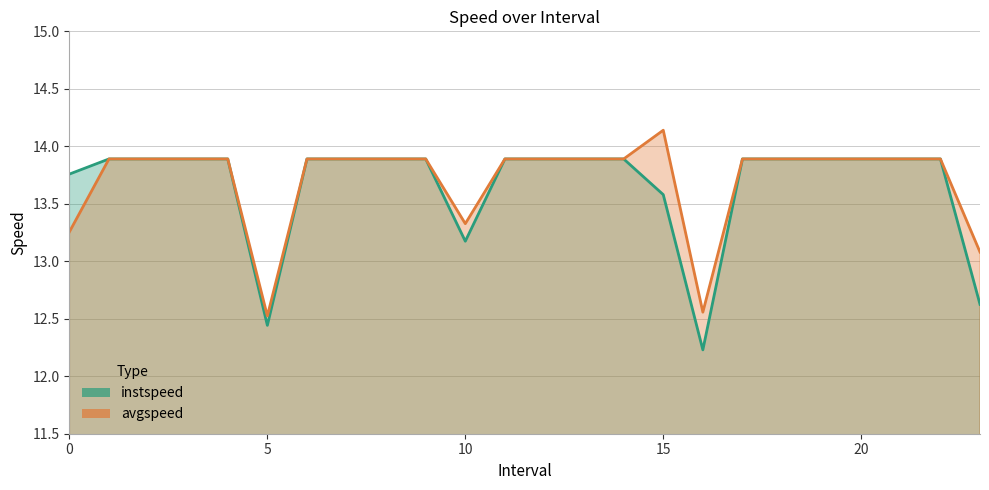

Is it true that instspeed equals 3.5 at 16.0?

False